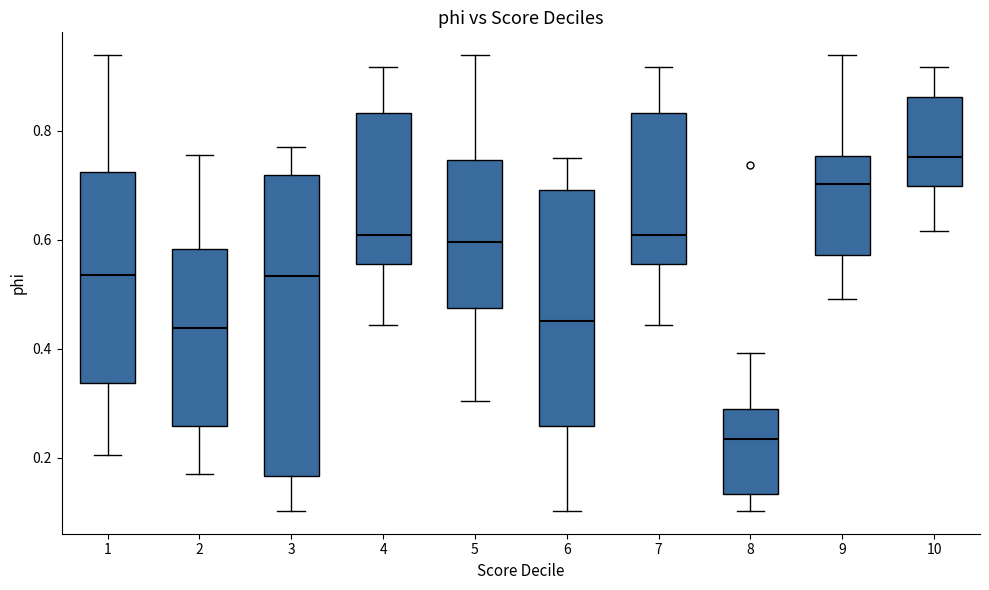

Comparing the boxes themselves (not the whiskers), which one is the tallest?

3